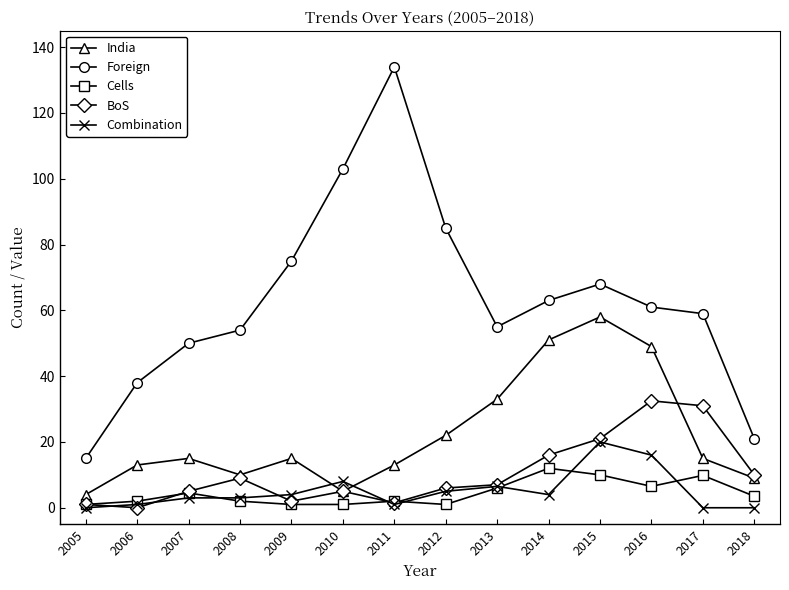

True or false: Foreign and Cells intersect in this chart.

False